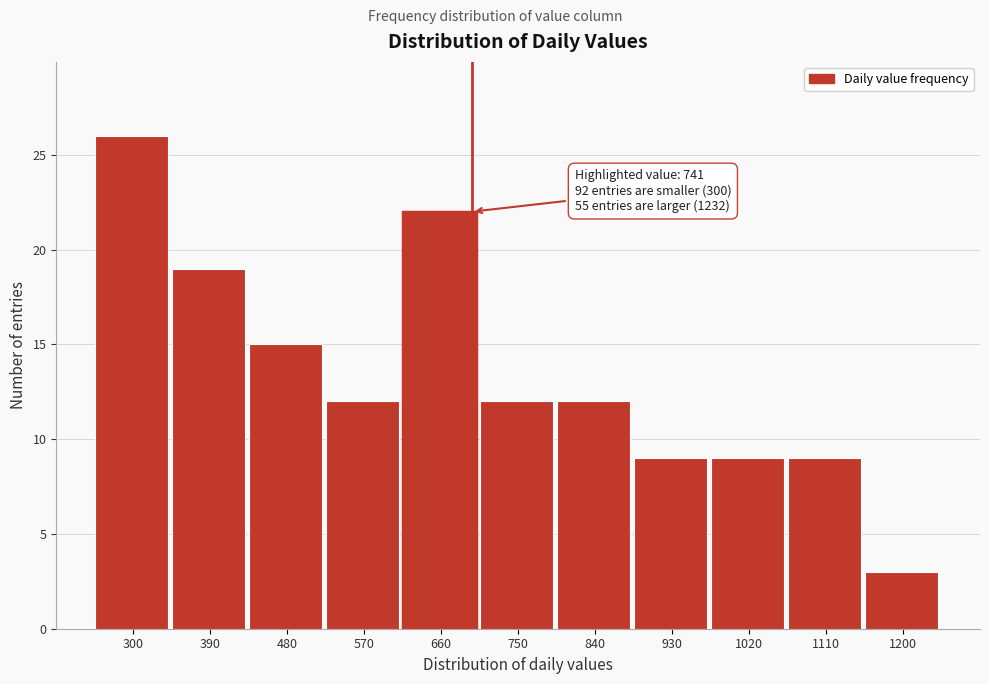

Reading left to right, list all the values displayed in this chart.

300=26	390=19	480=15	570=12	660=22	750=12	840=12	930=9	1020=9	1110=9	1200=3